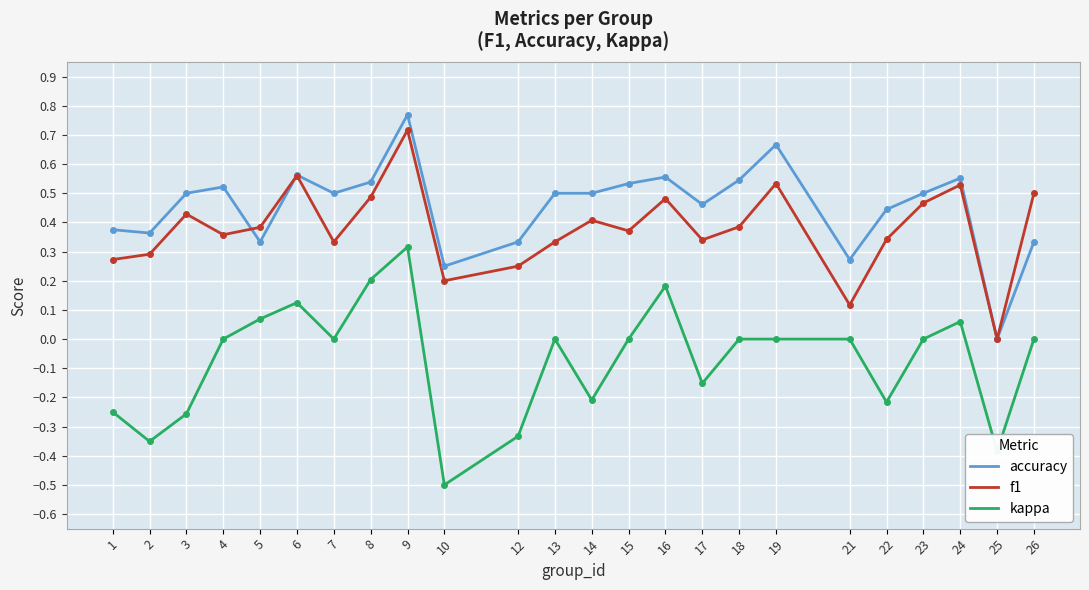

The accuracy series shows 0.5 at 4. True or false?

True